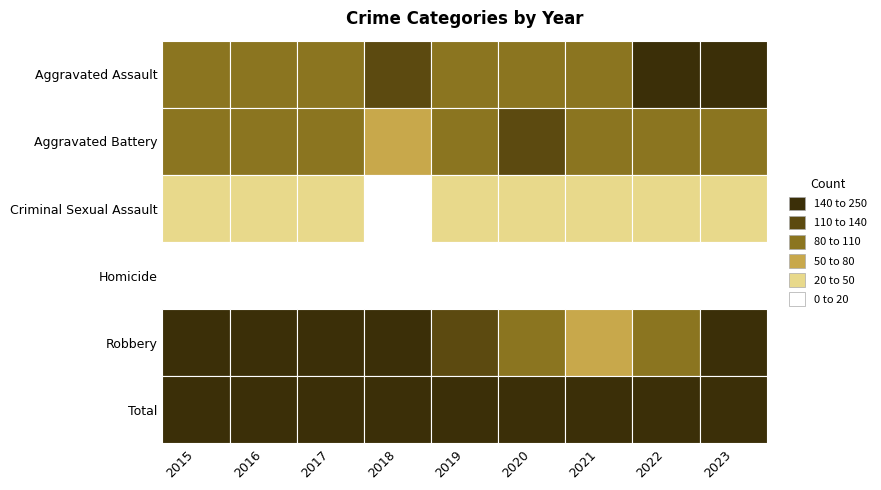

What is the minimum value shown in the chart?

2